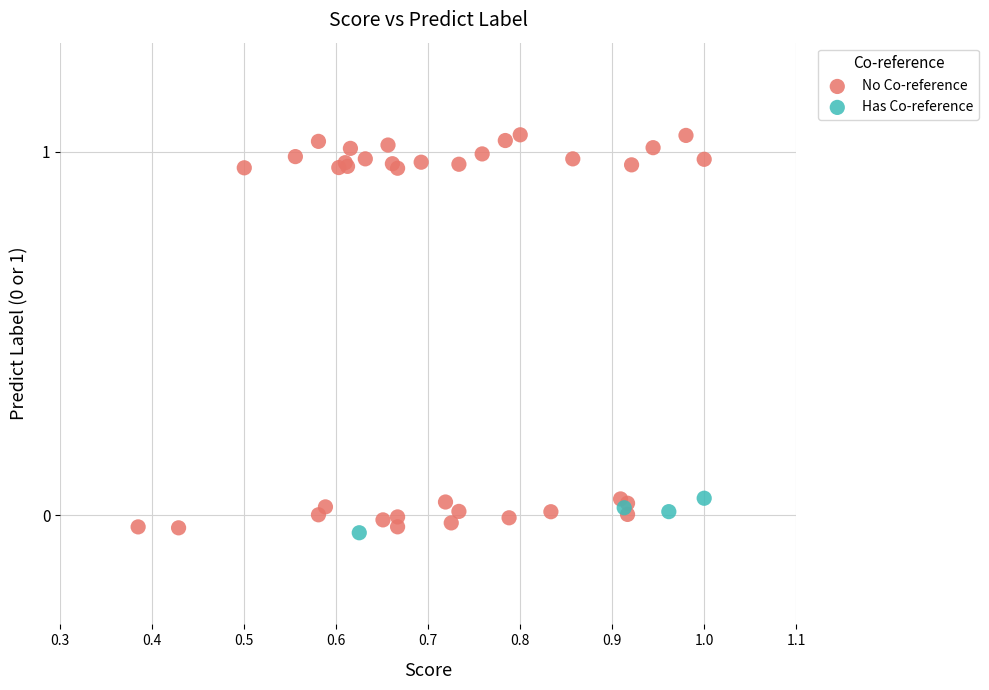

Which series reaches the minimum Y coordinate?

Has Co-reference